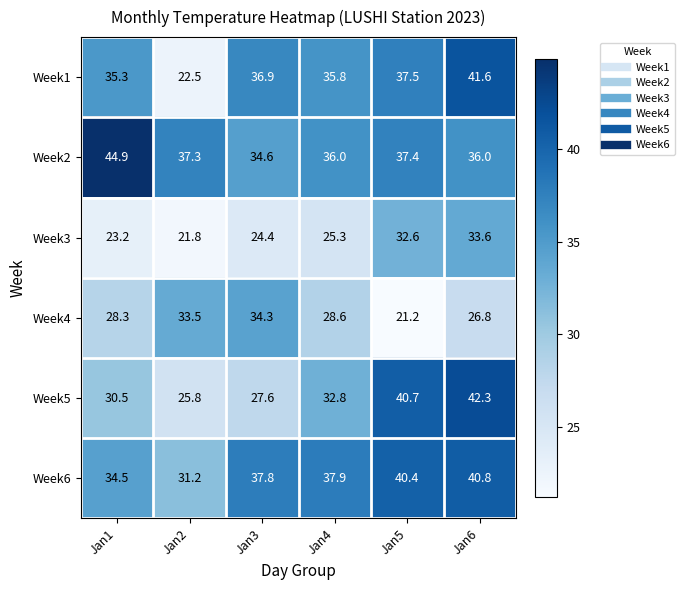

True or false: Week1 has a value of 41.6 at Jan6.

True